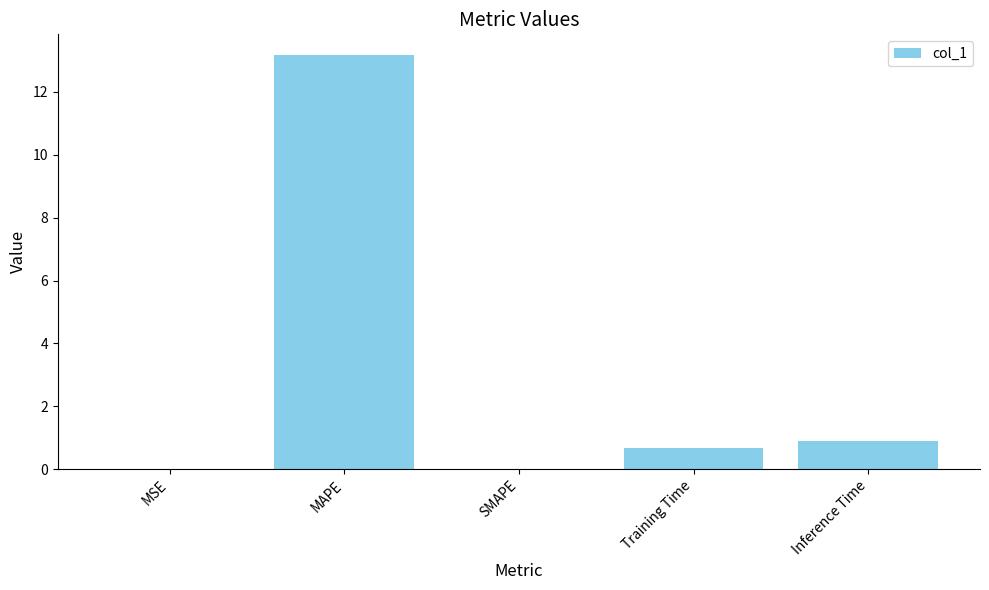

True or false: the data shows 0.0 at MSE.

True